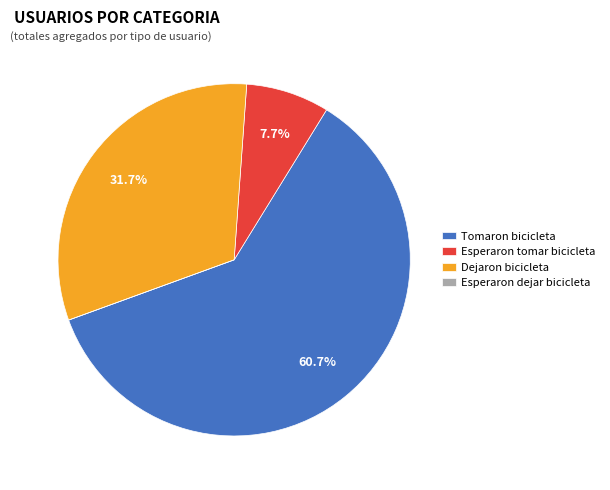

Is Esperaron tomar bicicleta the majority of the pie?

No